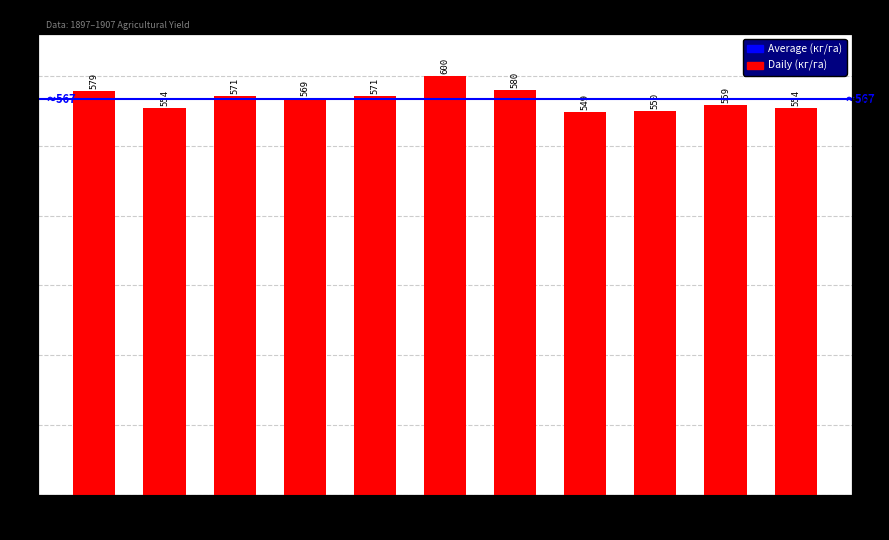

What is the sum of all values?

6236